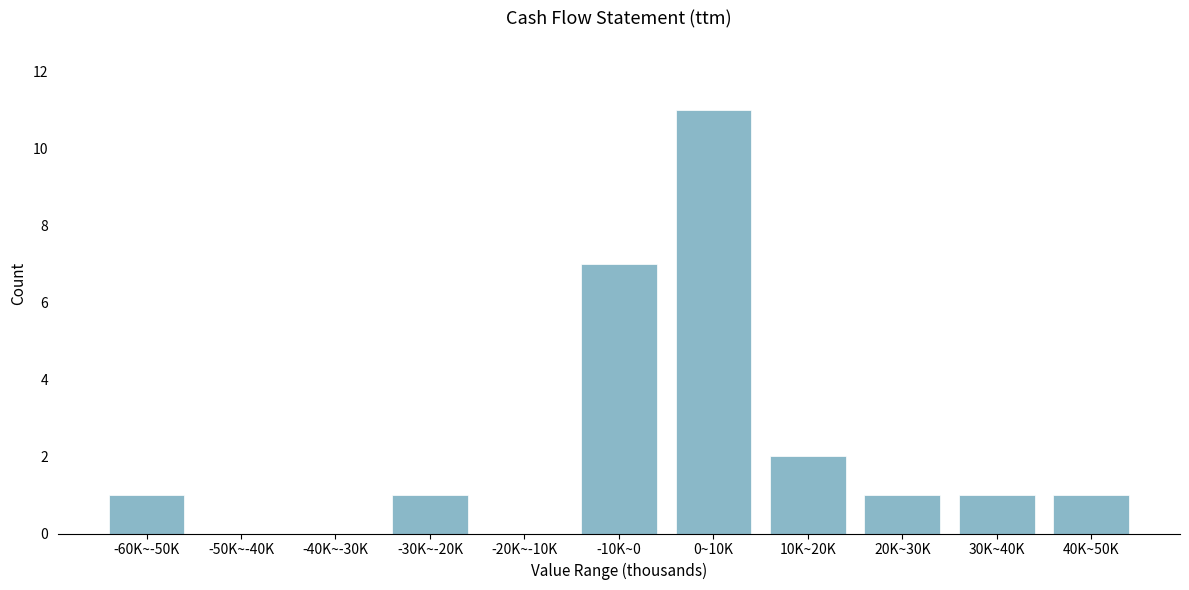

Reading left to right, transcribe all the data shown in this chart.

-60K~-50K=1	-50K~-40K=0	-40K~-30K=0	-30K~-20K=1	-20K~-10K=0	-10K~0=7	0~10K=11	10K~20K=2	20K~30K=1	30K~40K=1	40K~50K=1